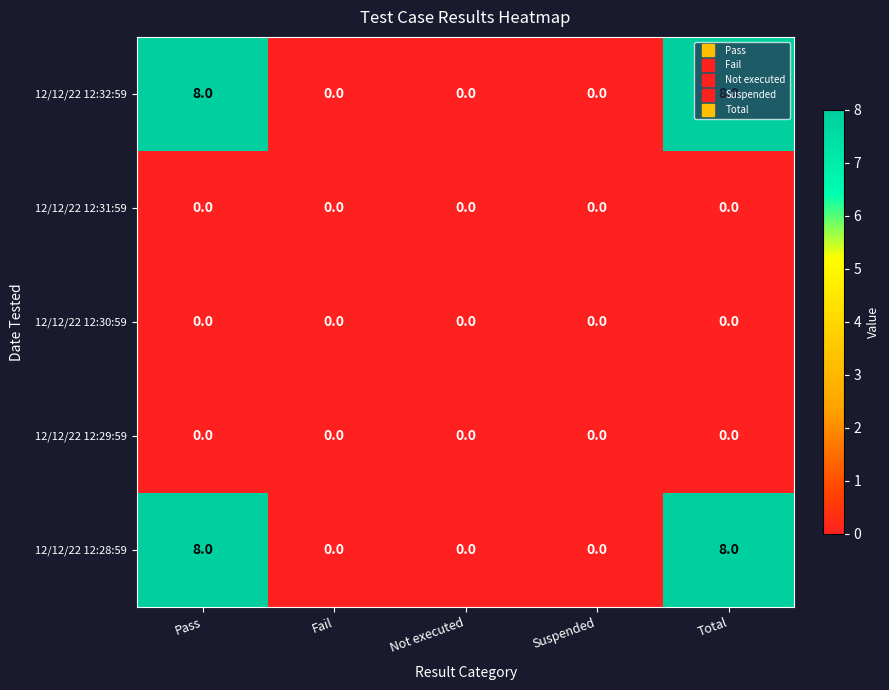

What is the highest value of the 12/12/22 12:28:59 series?

8